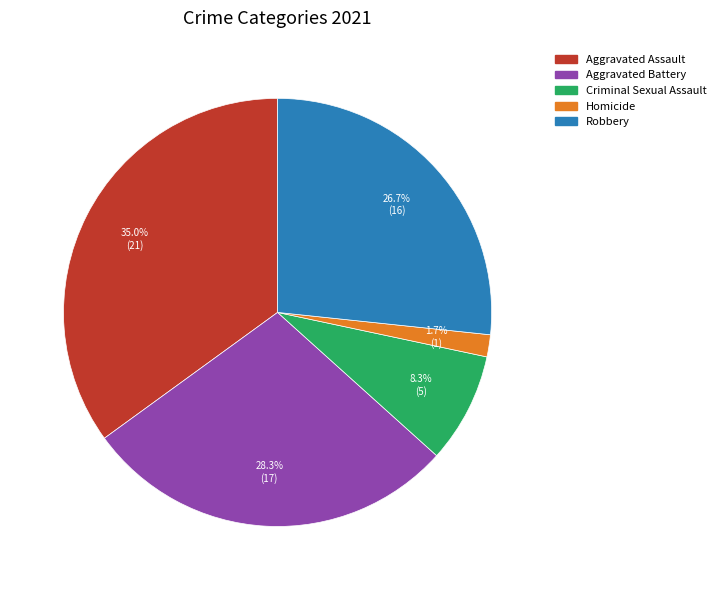

Is the sum of Criminal Sexual Assault and Aggravated Assault greater than half?

No